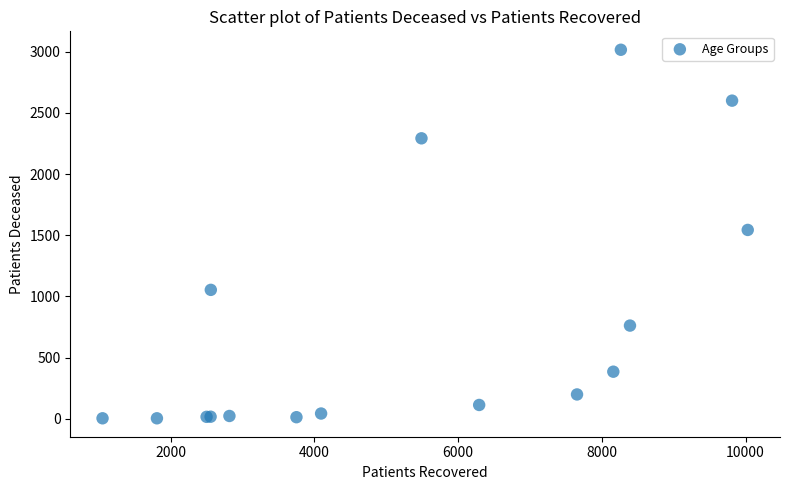

What Y value in the scatter plot is closest to 1509?

1543